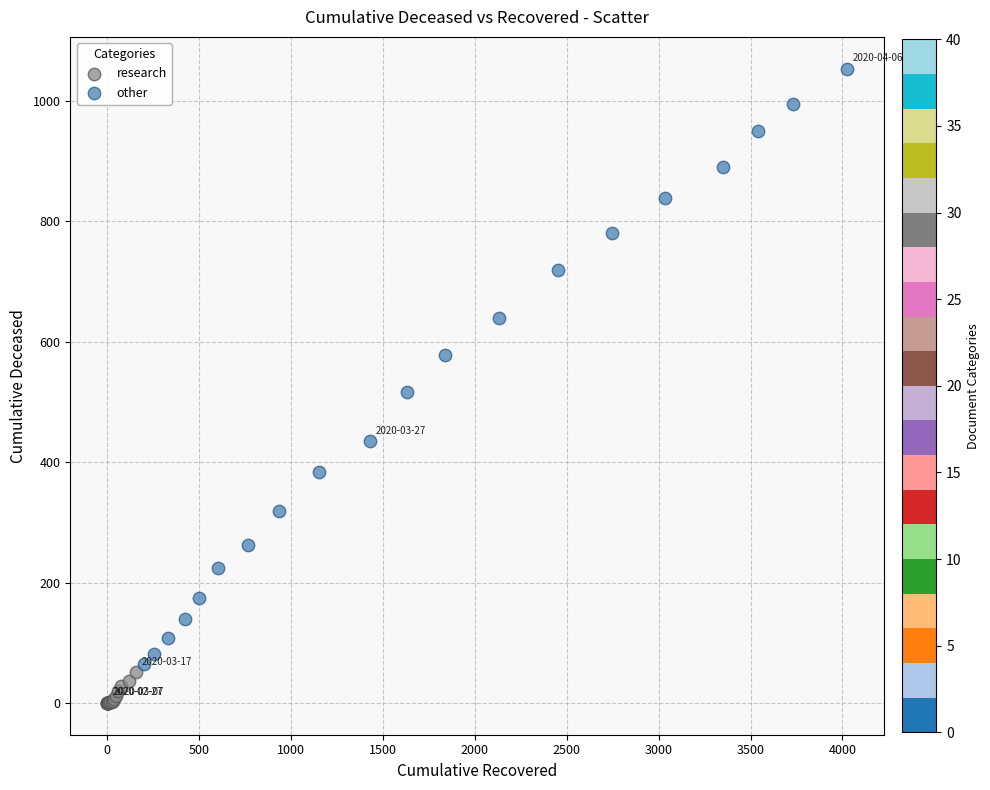

Which series contains the lowest Y value?

research